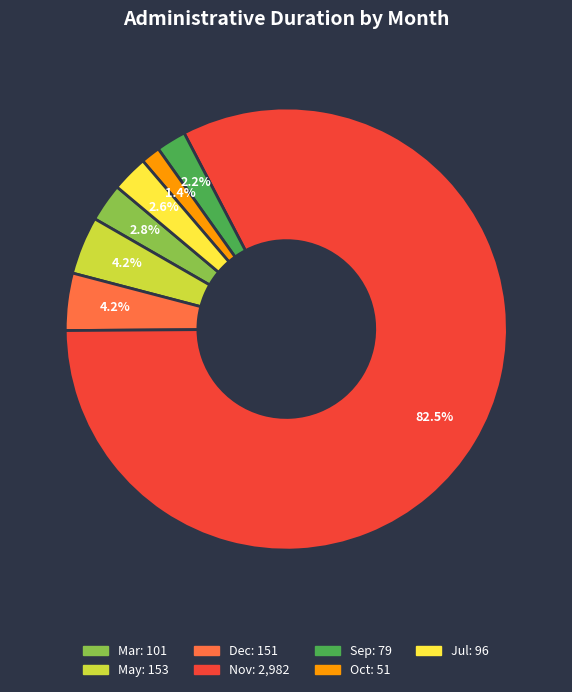

Does any single category account for the majority?

Yes